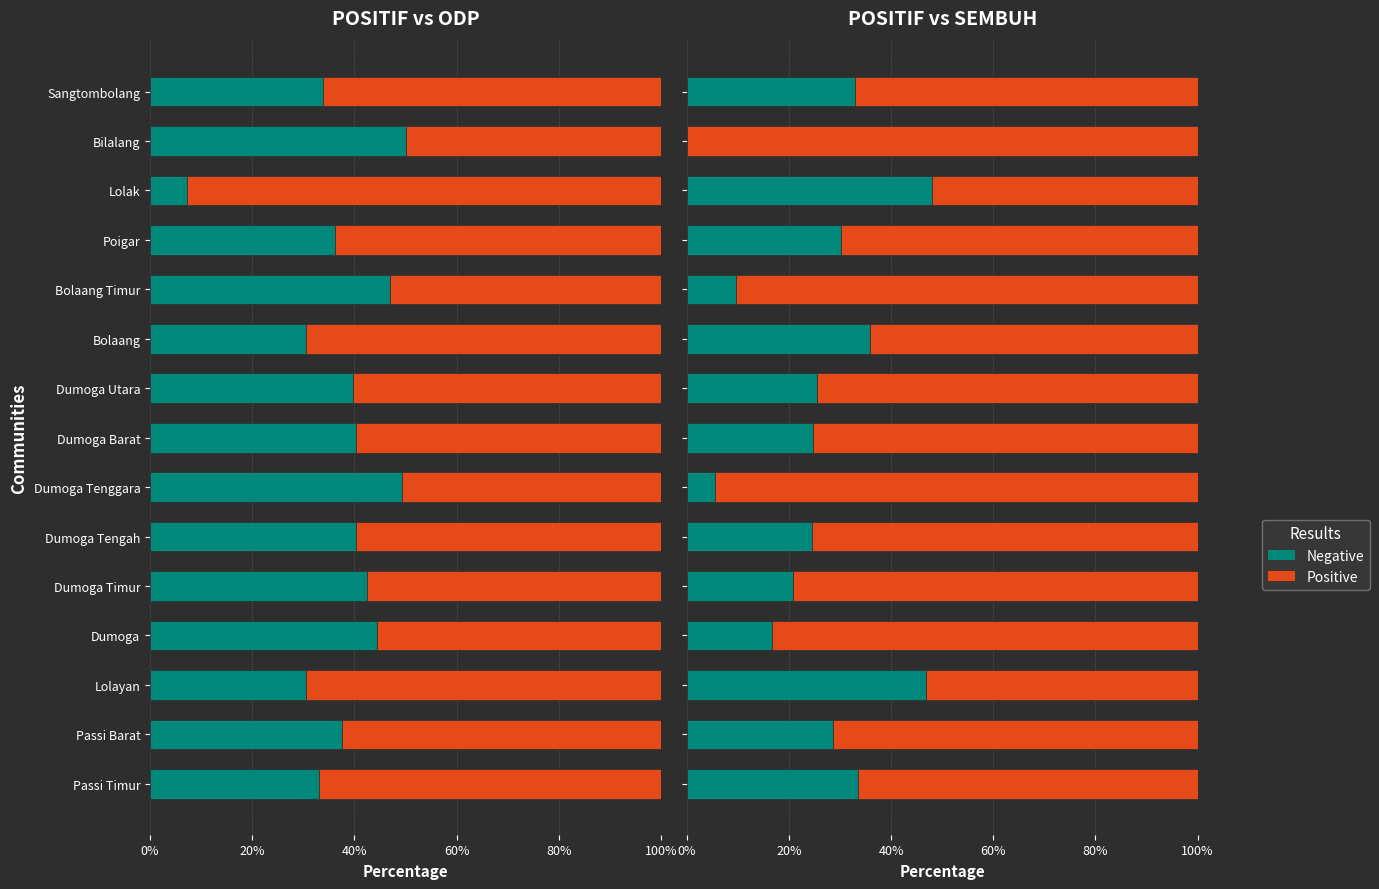

The ODP series shows 23.7 at Bilalang. True or false?

False